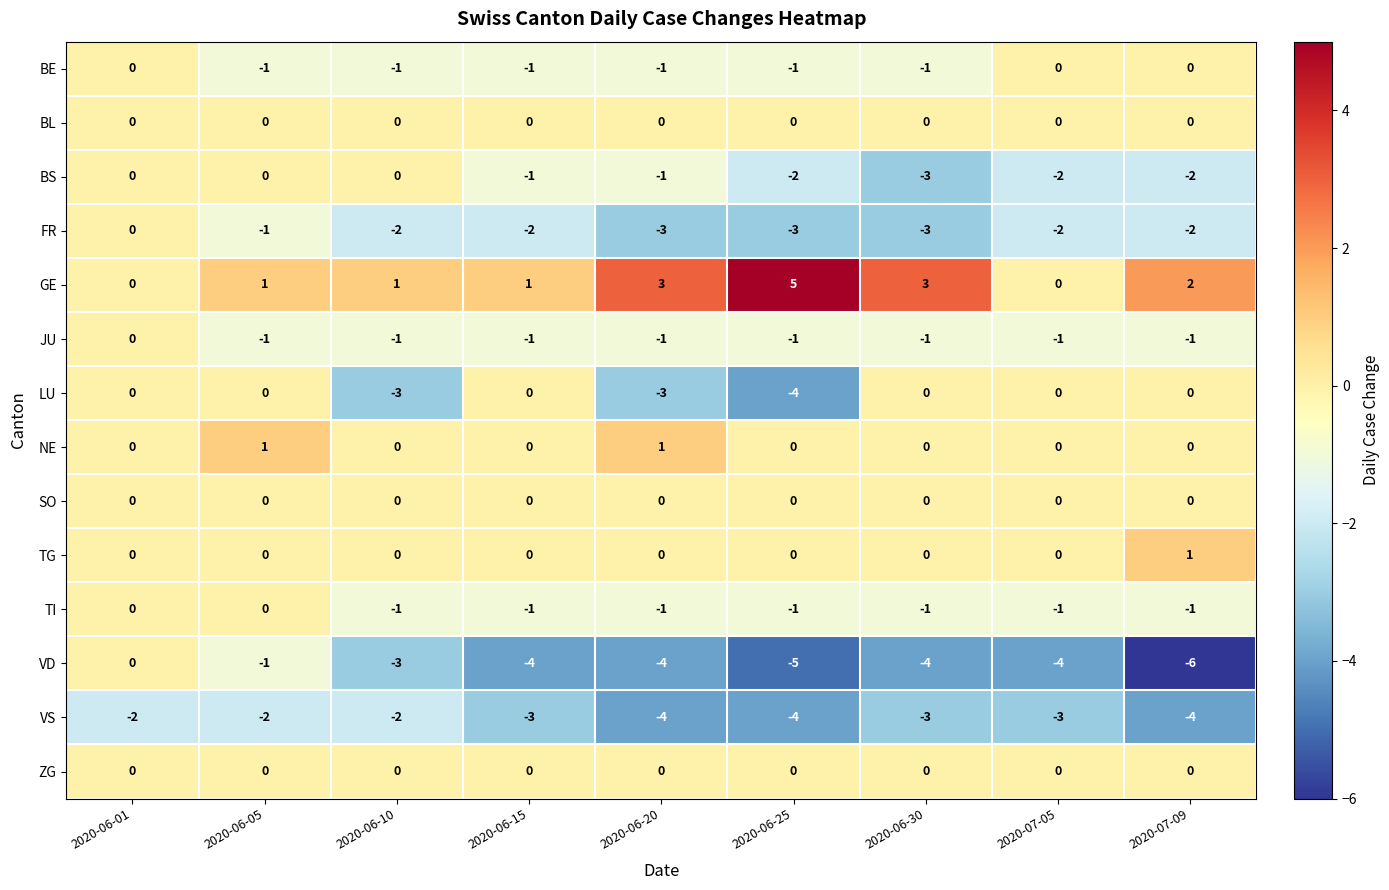

Which category has the lowest value across all series?

2020-07-09